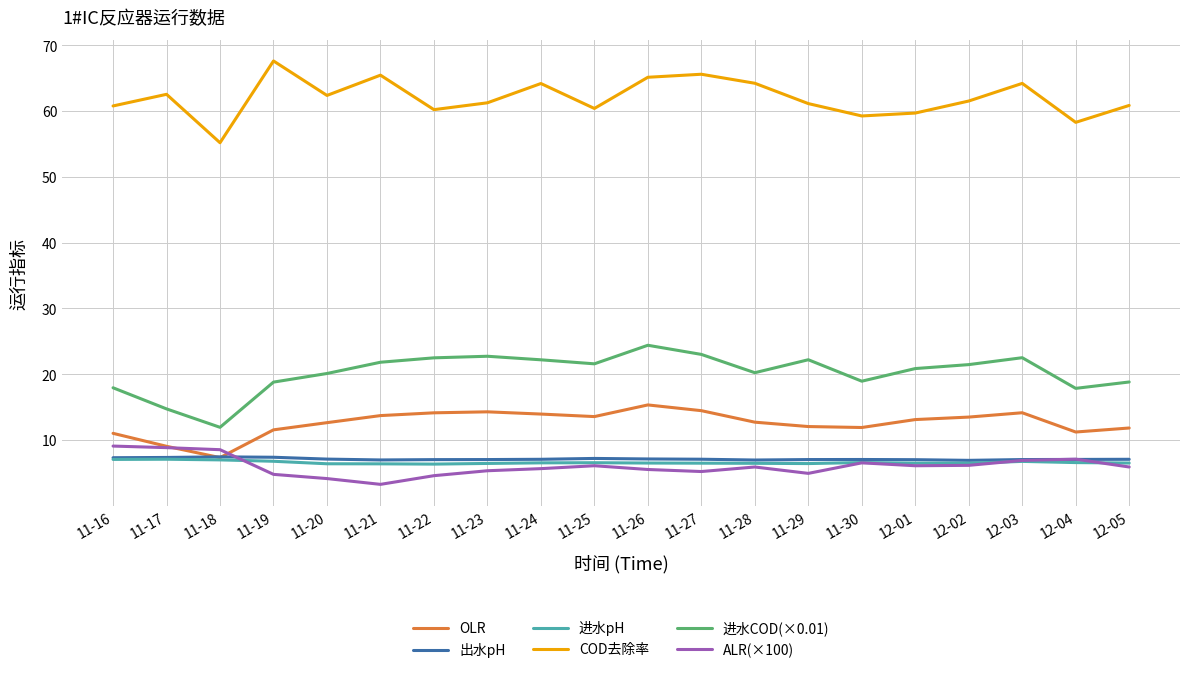

What is the difference between the maximum and second lowest values in the 出水pH series?

0.5